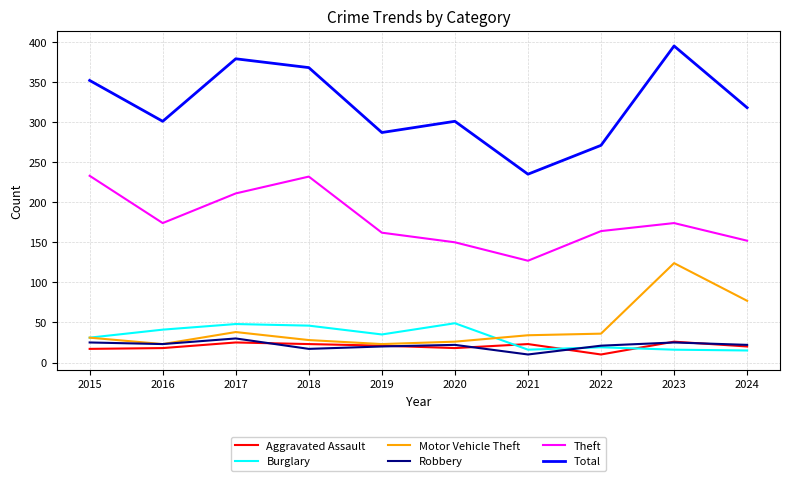

Between 2020 and 2023, which series saw the biggest shift?

Motor Vehicle Theft